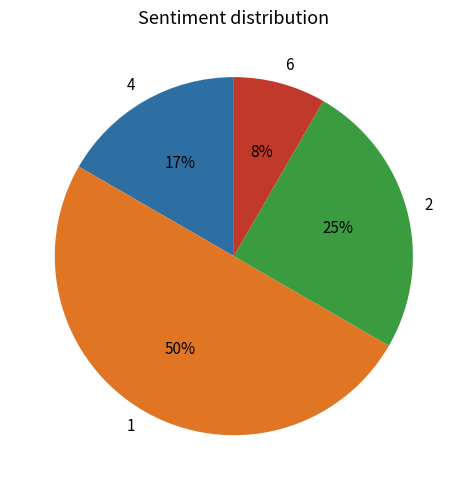

The 1 slice represents 37% of the pie. True or false?

False